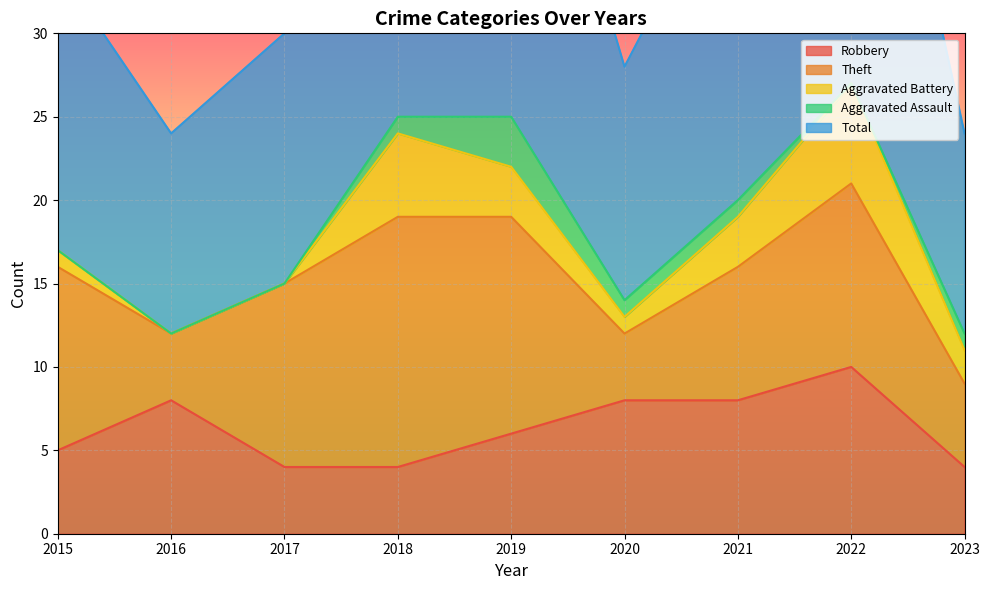

Is the value of Theft at 2022 greater than the value of Aggravated Assault at 2023?

Yes